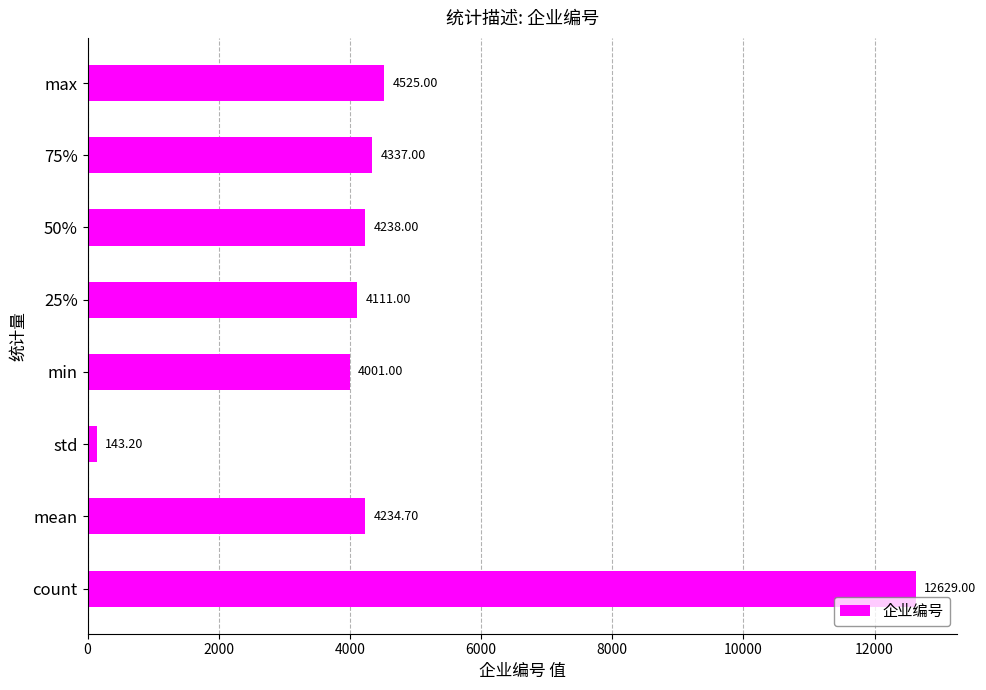

What is the ratio of the value at 75% to the value at 25%?

1.1